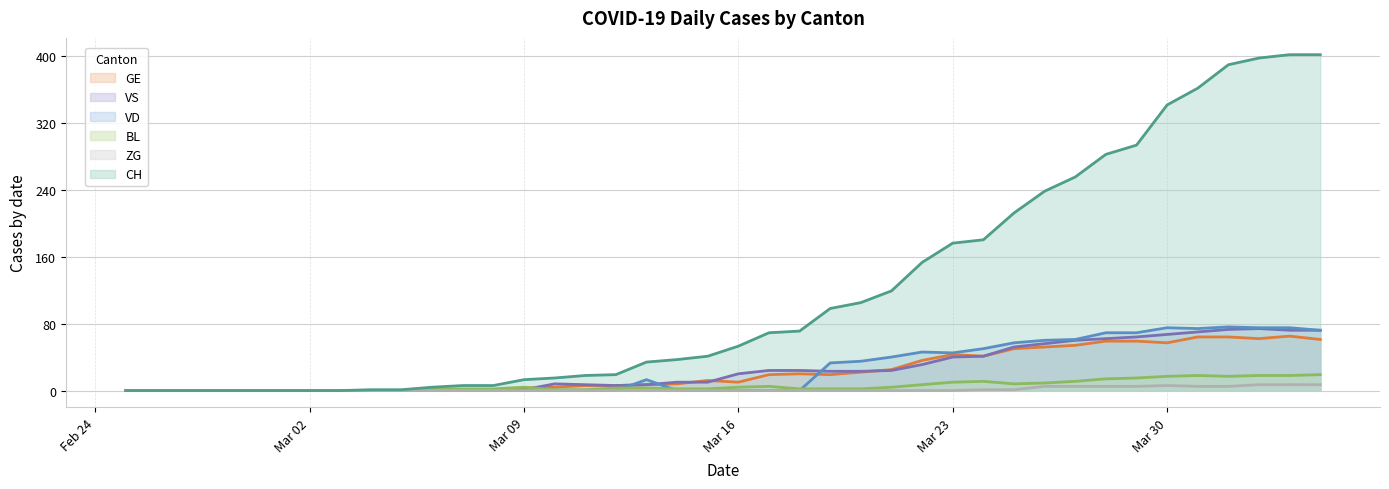

What is the greatest value displayed?

401